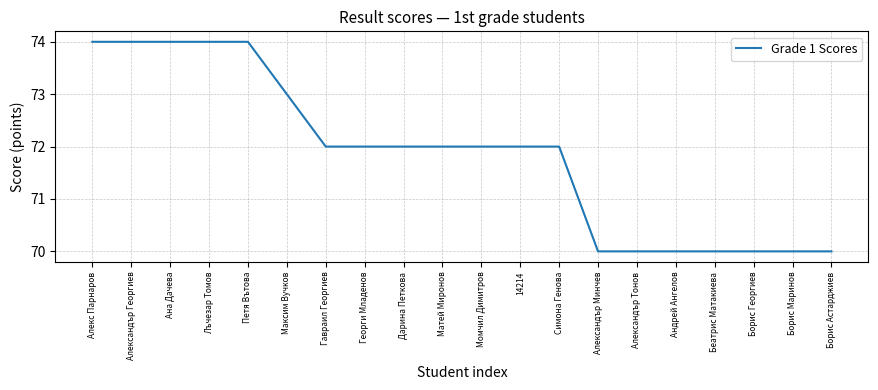

What position from the right is Максим Вучков?

15